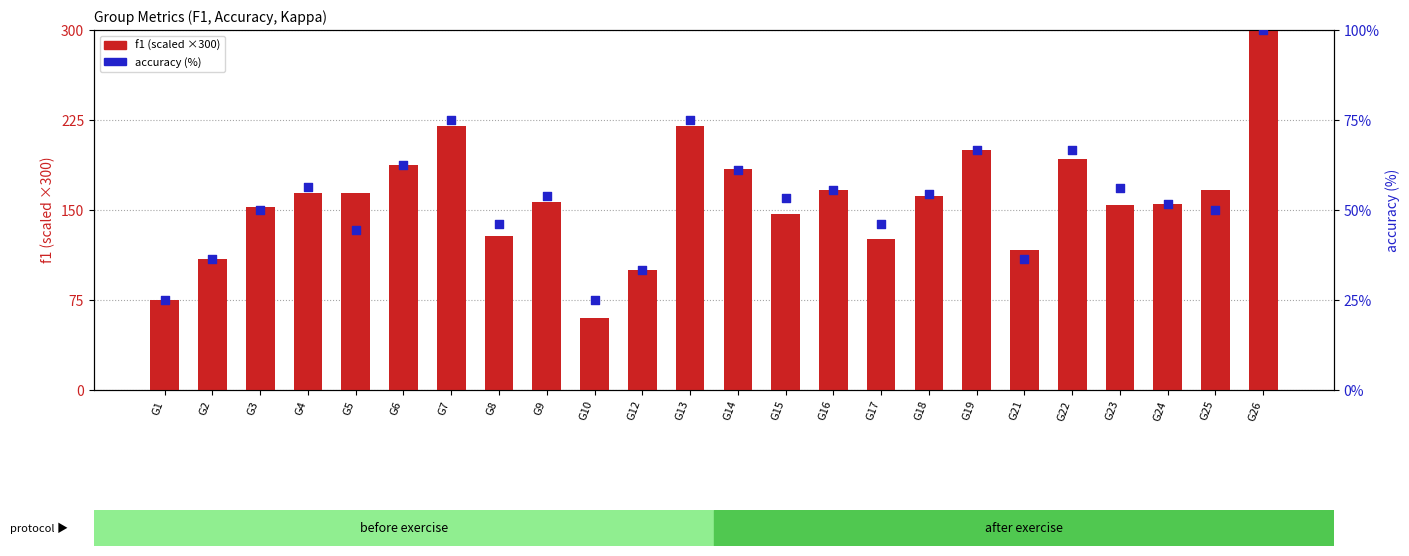

What is the total value across all series at G19?

266.7